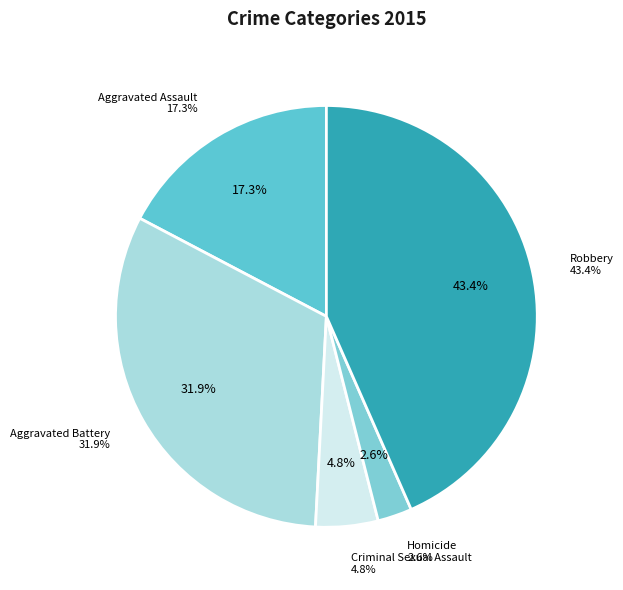

Approximately how many times larger is the value at Homicide compared to Robbery?

0.1